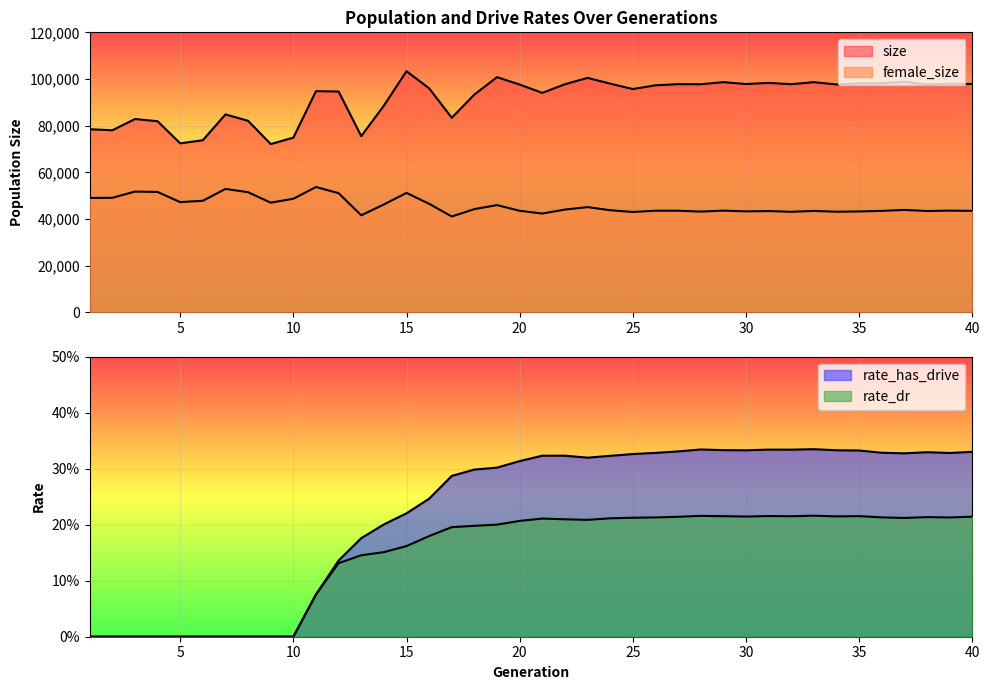

At how many categories does at least one series exceed 49224?

40